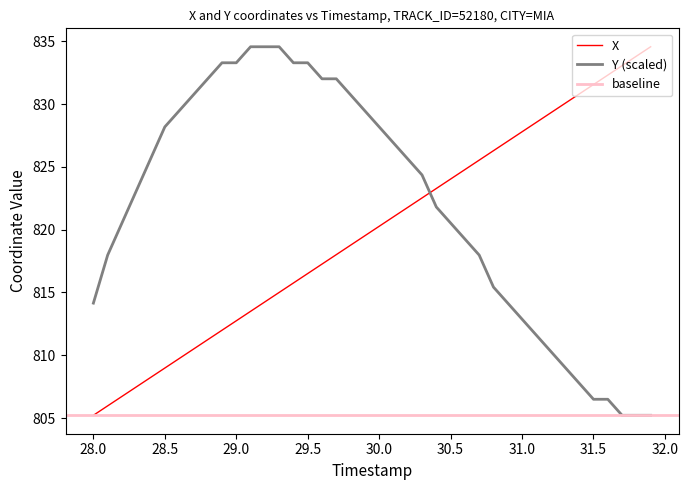

What is the maximum value for X?

834.6